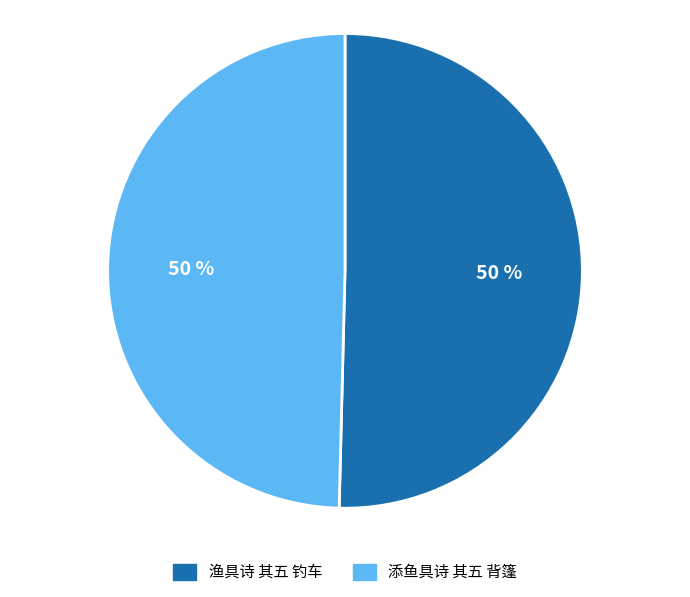

True or false: 添鱼具诗 其五 背篷 accounts for 61% of the total.

False